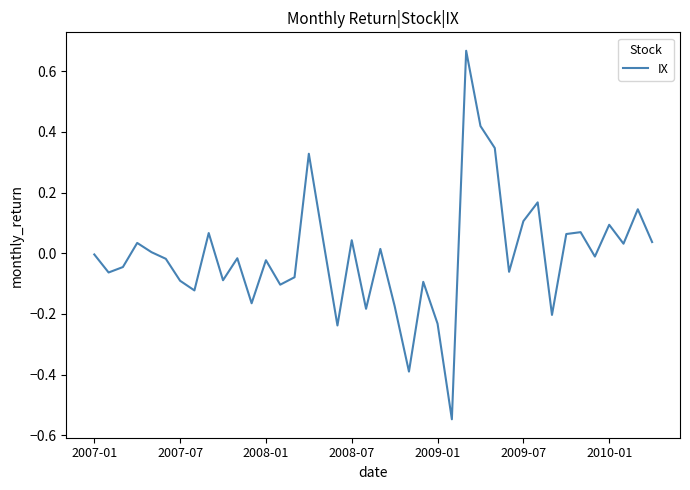

Count the number of categories in the chart.

40